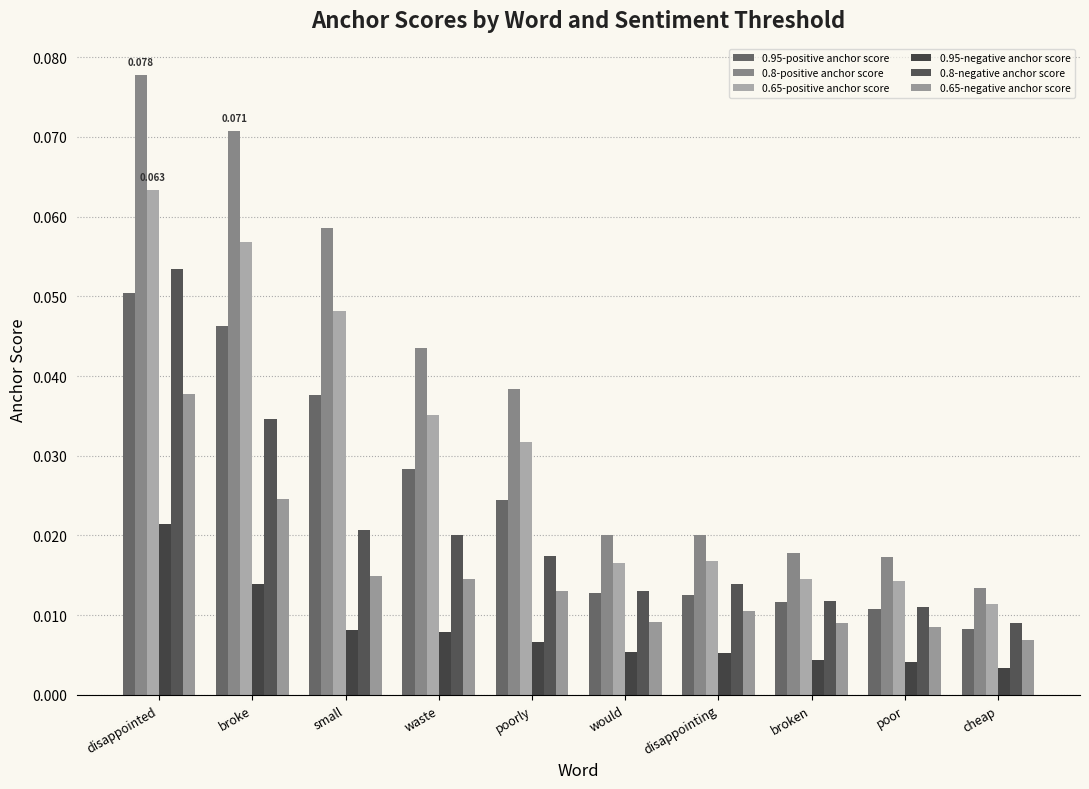

Reading right to left, extract all data points from this chart.

0.95-positive anchor score: cheap=0.0	poor=0.0	broken=0.0	disappointing=0.0	would=0.0	poorly=0.0	waste=0.0	small=0.0	broke=0.0	disappointed=0.1
0.8-positive anchor score: cheap=0.0	poor=0.0	broken=0.0	disappointing=0.0	would=0.0	poorly=0.0	waste=0.0	small=0.1	broke=0.1	disappointed=0.1
0.65-positive anchor score: cheap=0.0	poor=0.0	broken=0.0	disappointing=0.0	would=0.0	poorly=0.0	waste=0.0	small=0.0	broke=0.1	disappointed=0.1
0.95-negative anchor score: cheap=0.0	poor=0.0	broken=0.0	disappointing=0.0	would=0.0	poorly=0.0	waste=0.0	small=0.0	broke=0.0	disappointed=0.0
0.8-negative anchor score: cheap=0.0	poor=0.0	broken=0.0	disappointing=0.0	would=0.0	poorly=0.0	waste=0.0	small=0.0	broke=0.0	disappointed=0.1
0.65-negative anchor score: cheap=0.0	poor=0.0	broken=0.0	disappointing=0.0	would=0.0	poorly=0.0	waste=0.0	small=0.0	broke=0.0	disappointed=0.0